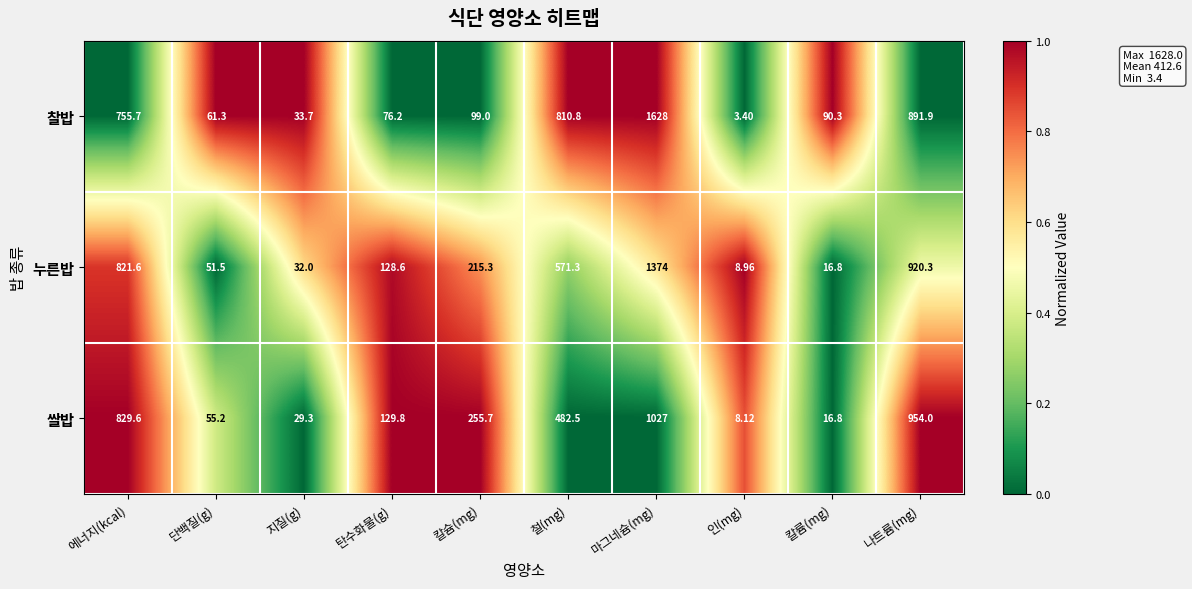

Which label corresponds to the smallest value in the chart?

인(mg)